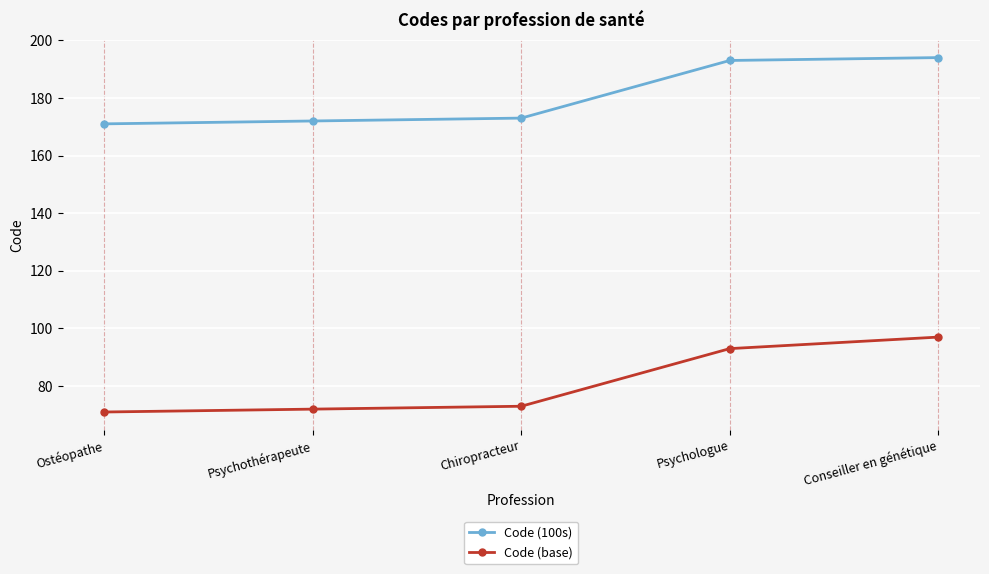

Reading right to left, list all the values displayed in this chart.

Code (100s): Conseiller en génétique=194	Psychologue=193	Chiropracteur=173	Psychothérapeute=172	Ostéopathe=171
Code (base): Conseiller en génétique=97	Psychologue=93	Chiropracteur=73	Psychothérapeute=72	Ostéopathe=71